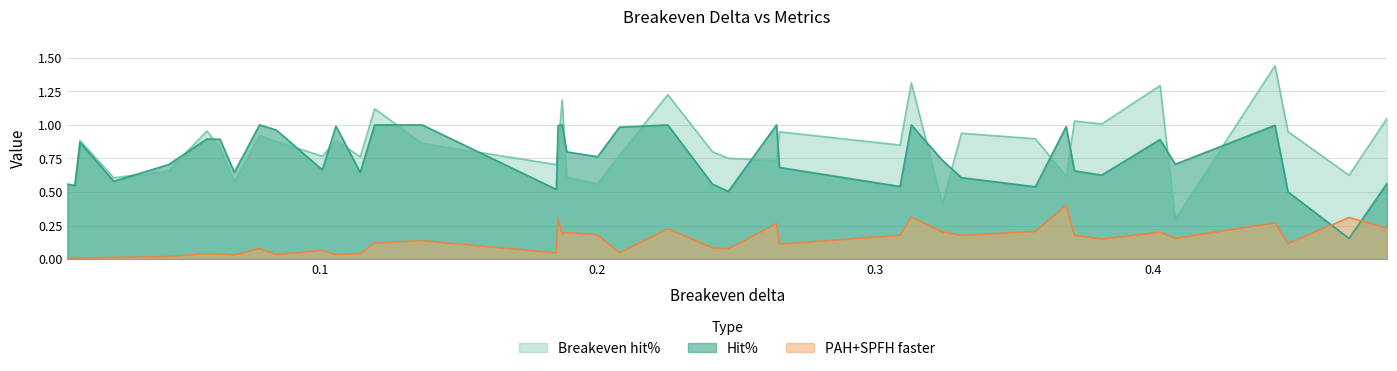

What is the maximum value for PAH+SPFH faster?

0.4